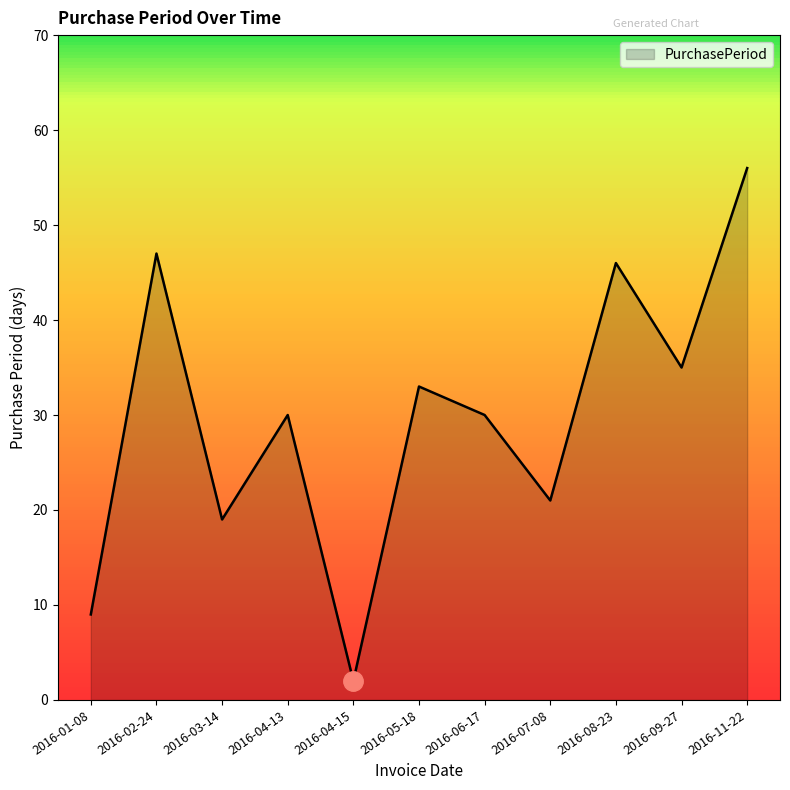

True or false: the data has more than 2 interior local peaks.

True